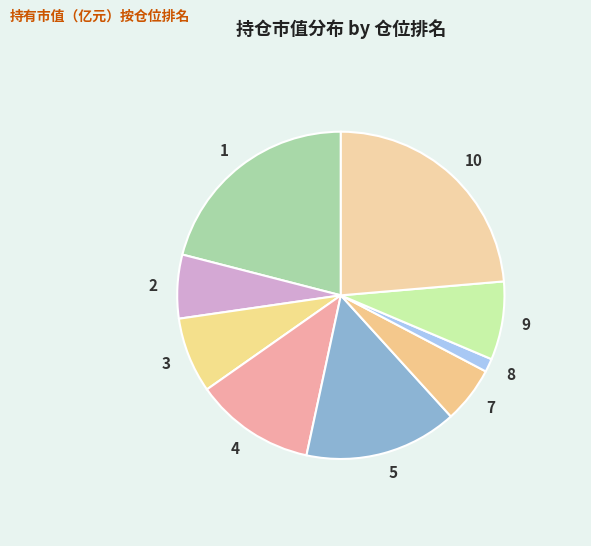

Count the number of slices in the pie.

9